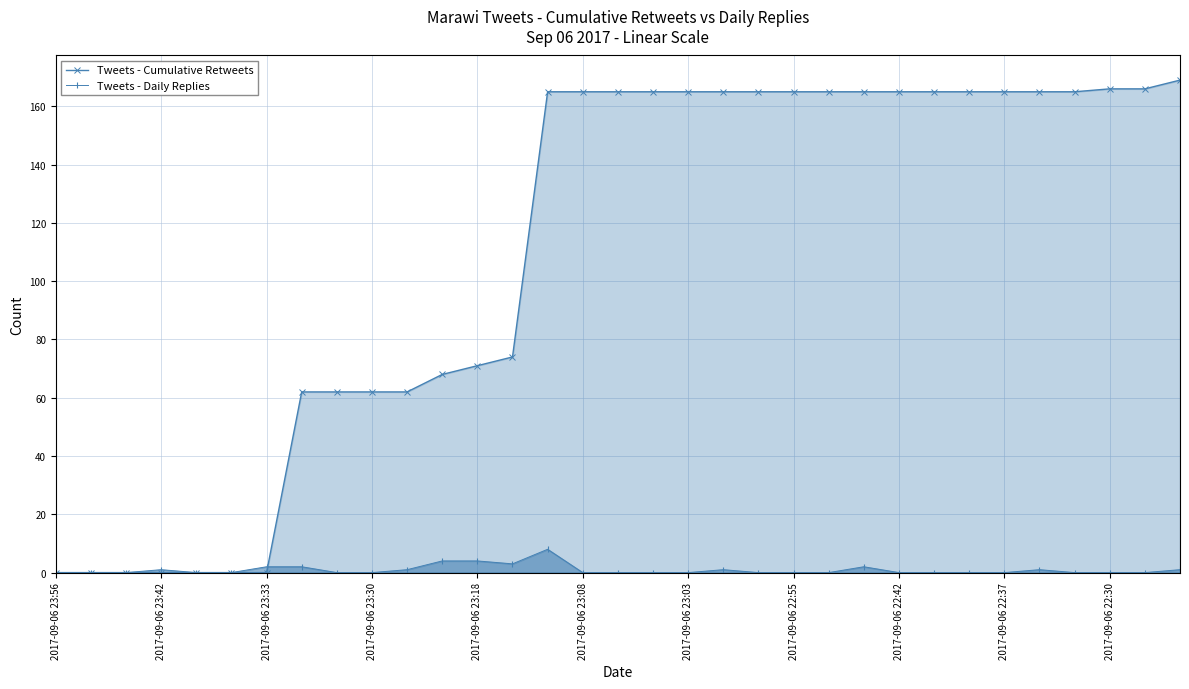

What is the maximum value for Tweets - Cumulative Retweets?

169